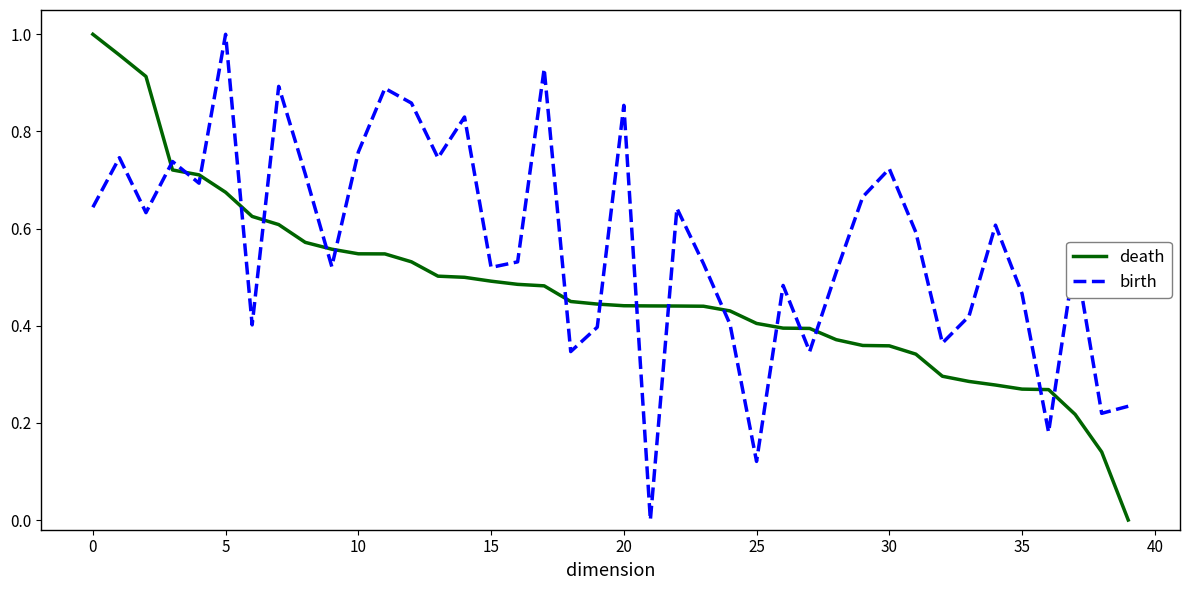

List the series in order of their overall mean, highest first.

birth, death